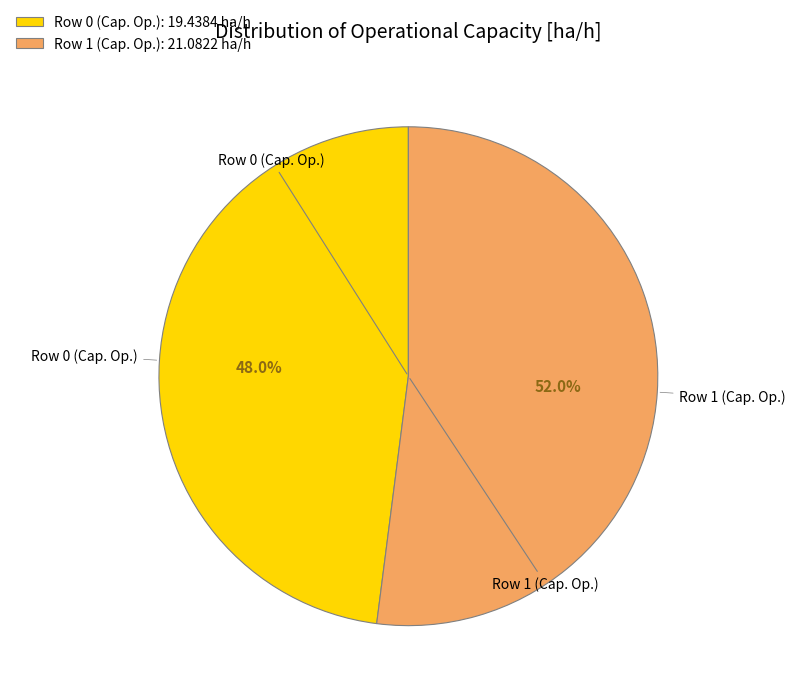

How many segments does this pie chart have?

2